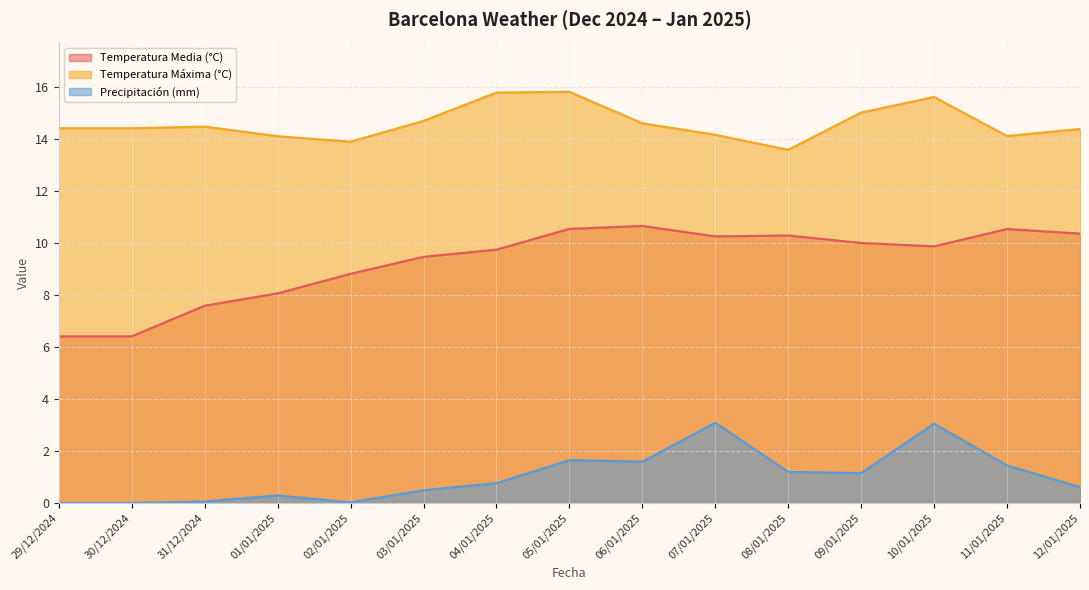

What is the maximum value shown in the chart?

15.8